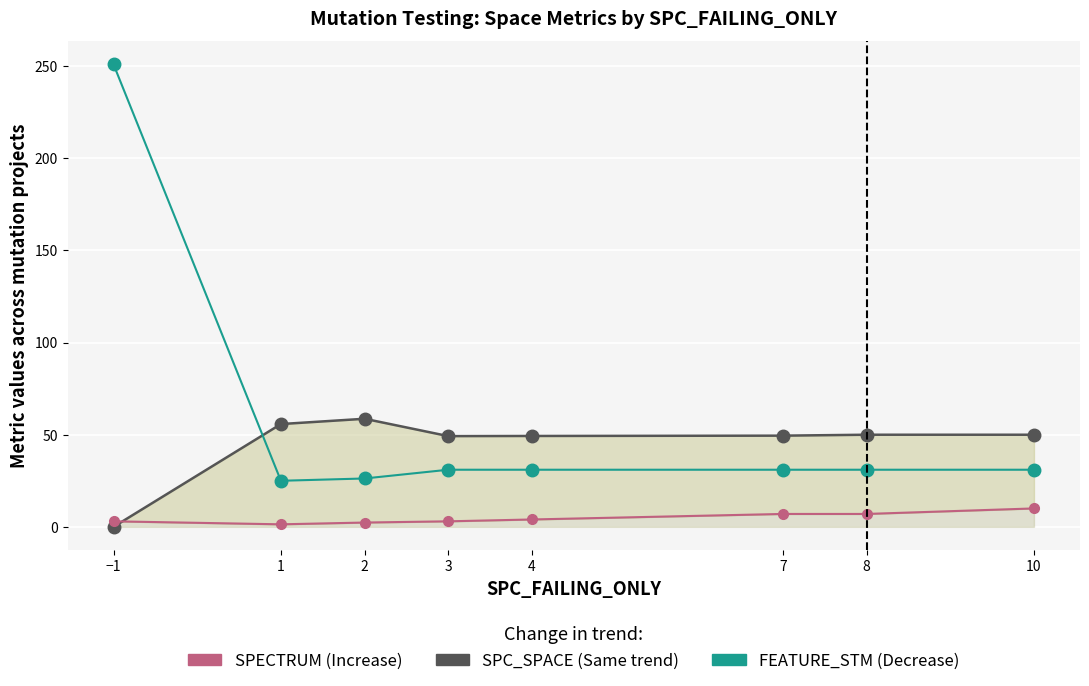

True or false: FEATURE_STM has more than 0 points higher than both neighbors.

False